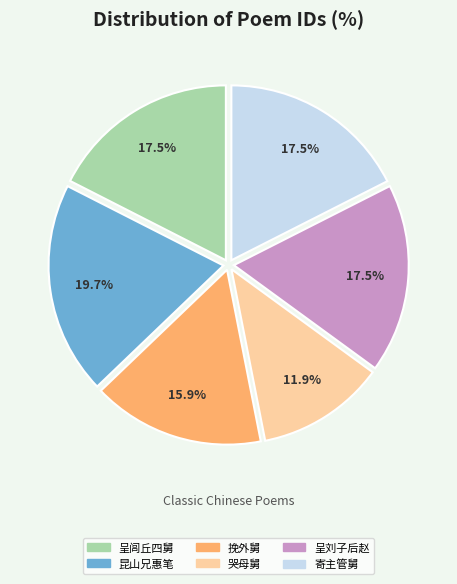

Does 昆山兄惠笔 represent more than half of the total?

No